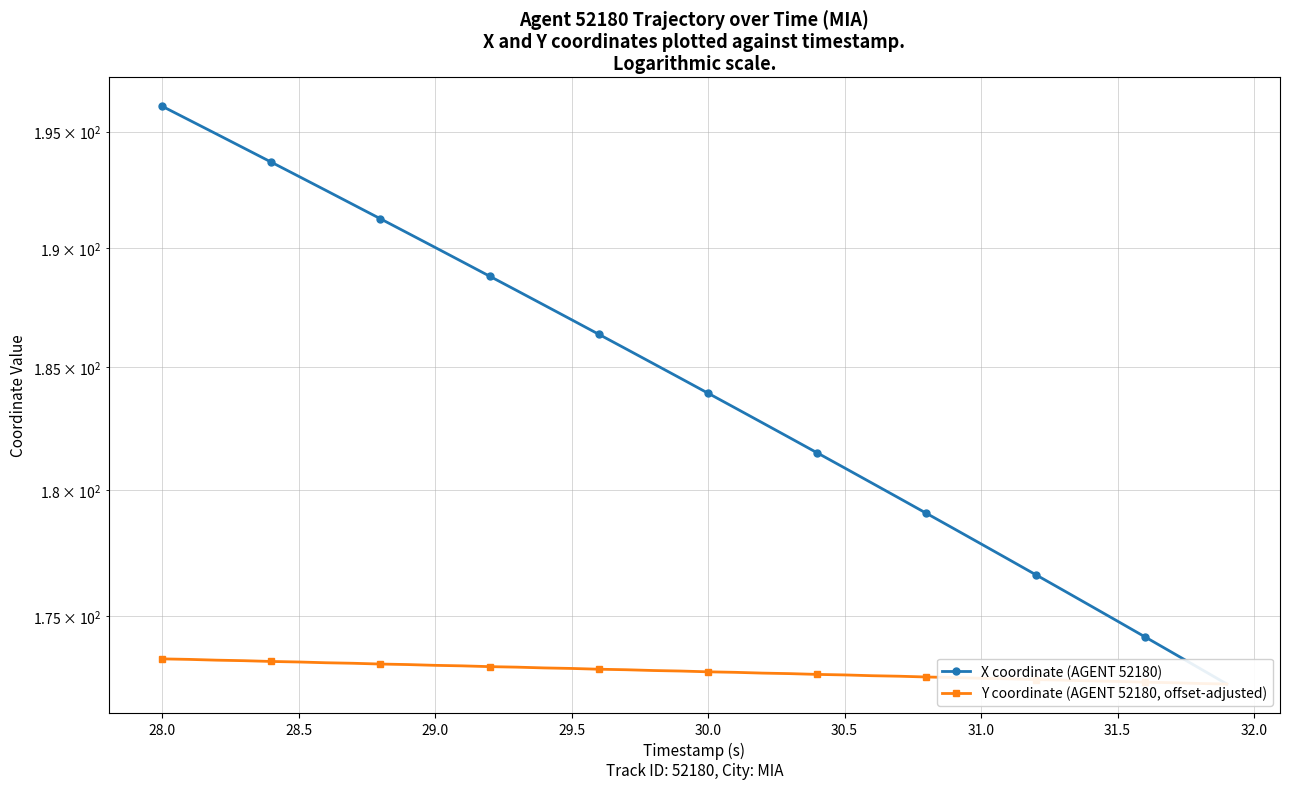

True or false: X coordinate (AGENT 52180) and Y coordinate (AGENT 52180, offset-adjusted) cross at least once.

False